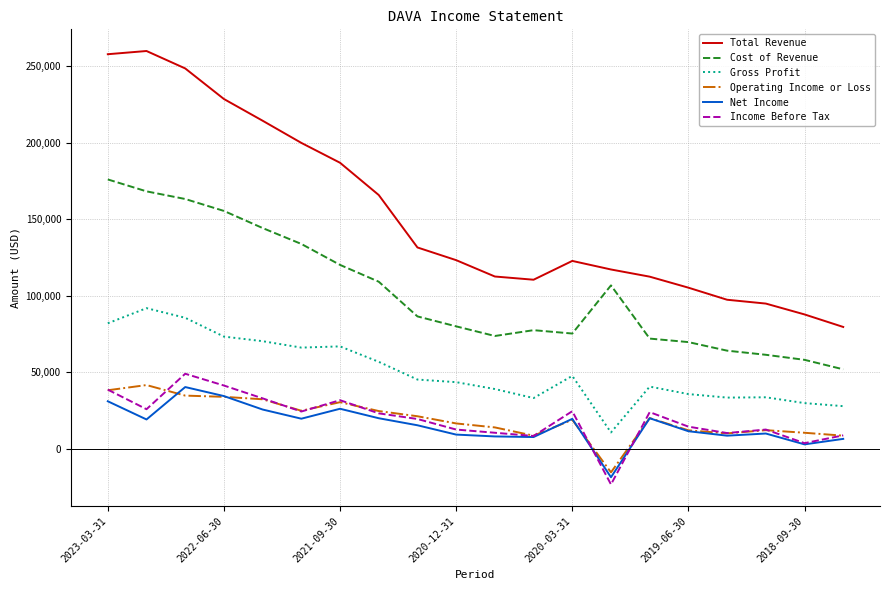

Which series has the widest spread of values?

Total Revenue